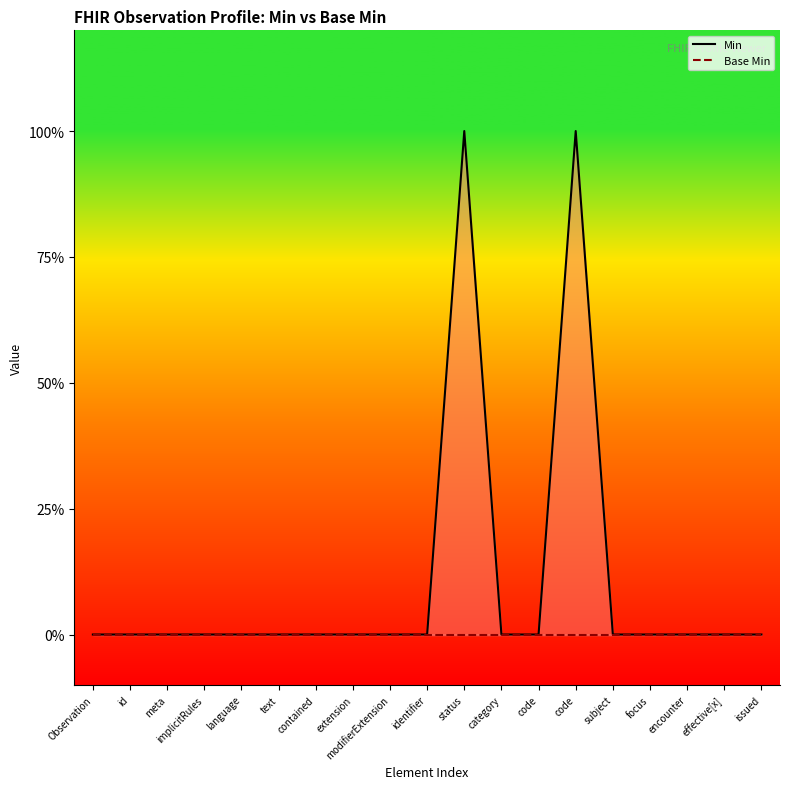

At how many categories does at least one series exceed 0?

2